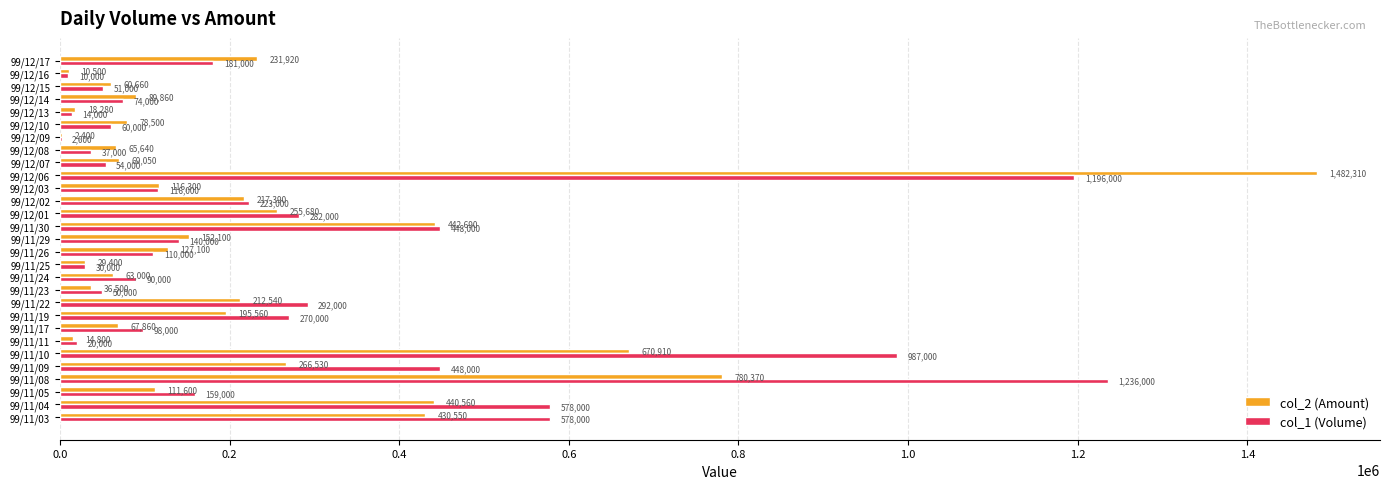

Which series has the largest total across all categories?

col_1 (Volume)